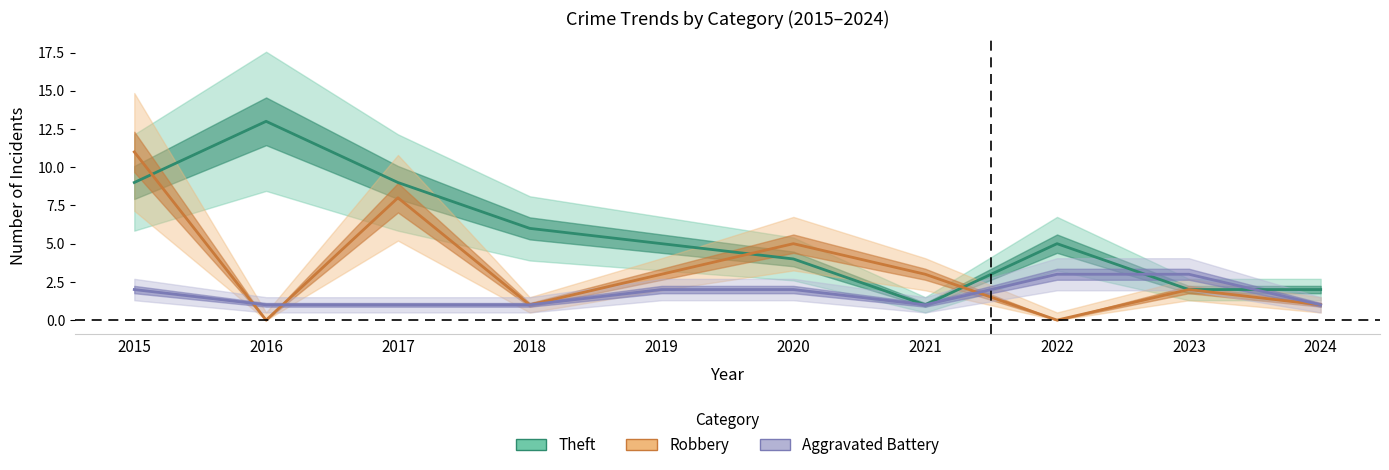

The Robbery series shows 1 at 2018. True or false?

True